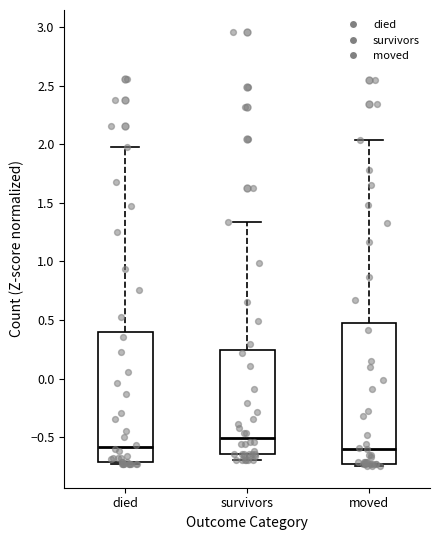

Where does the median line of the box for moved sit on the y-axis? The values are not printed on the chart, so give them approximately, as read against the axis.

-0.60